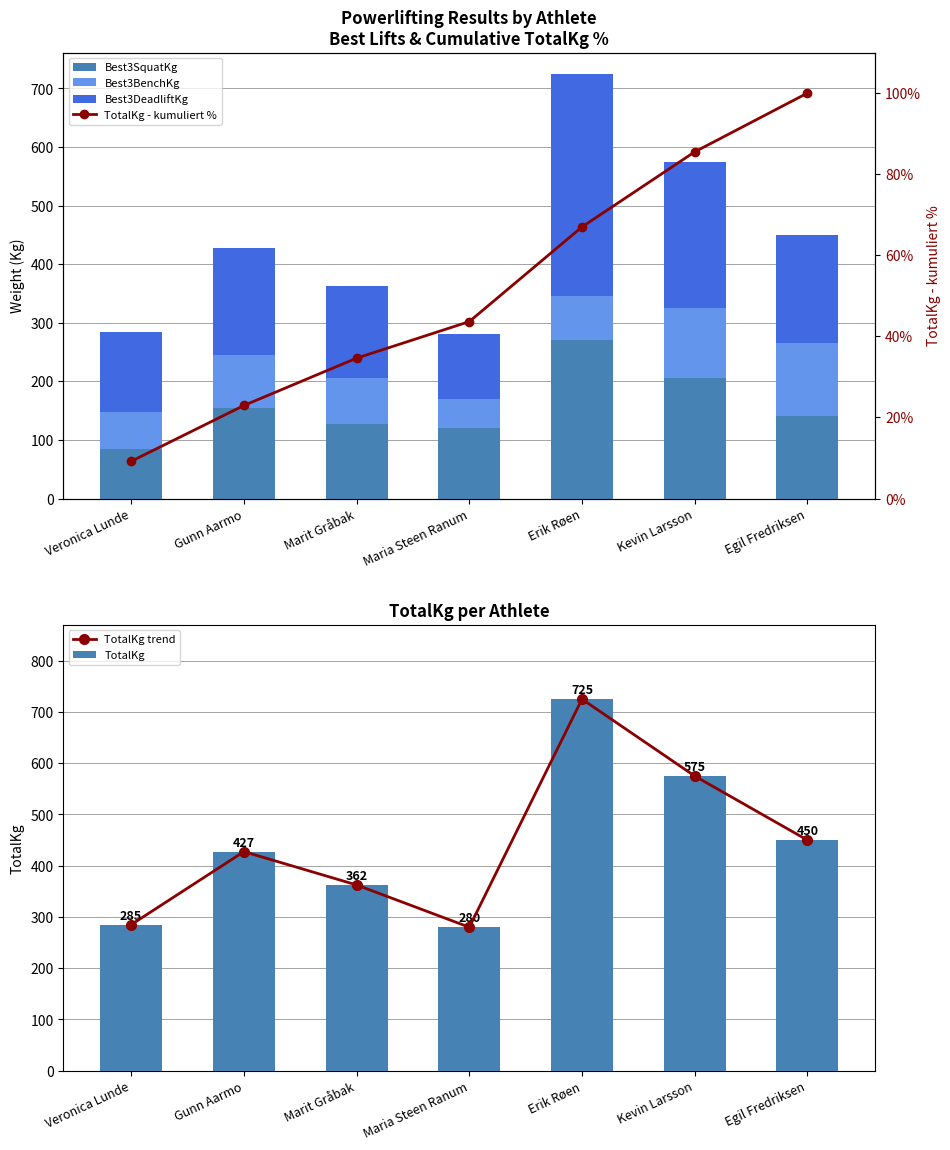

What is the difference between the maximum and minimum values in the TotalKg - kumuliert % series?

90.8